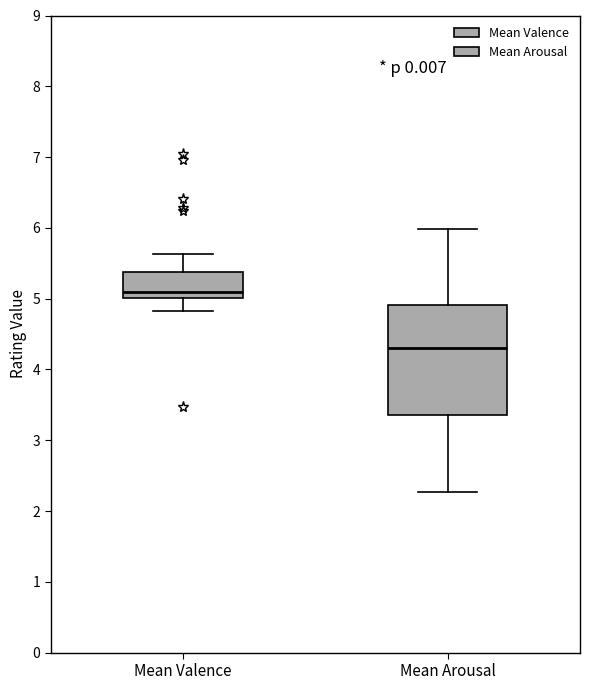

Reading left to right, read every box against the y-axis: the position of its median line, the range the box covers, and the ends of its whiskers. The values are not printed on the chart, so give them approximately, as read against the axis.

Mean Valence: median 5.1, box 5.0 to 5.4, whiskers 4.8 to 5.6
Mean Arousal: median 4.3, box 3.4 to 4.9, whiskers 2.3 to 6.0